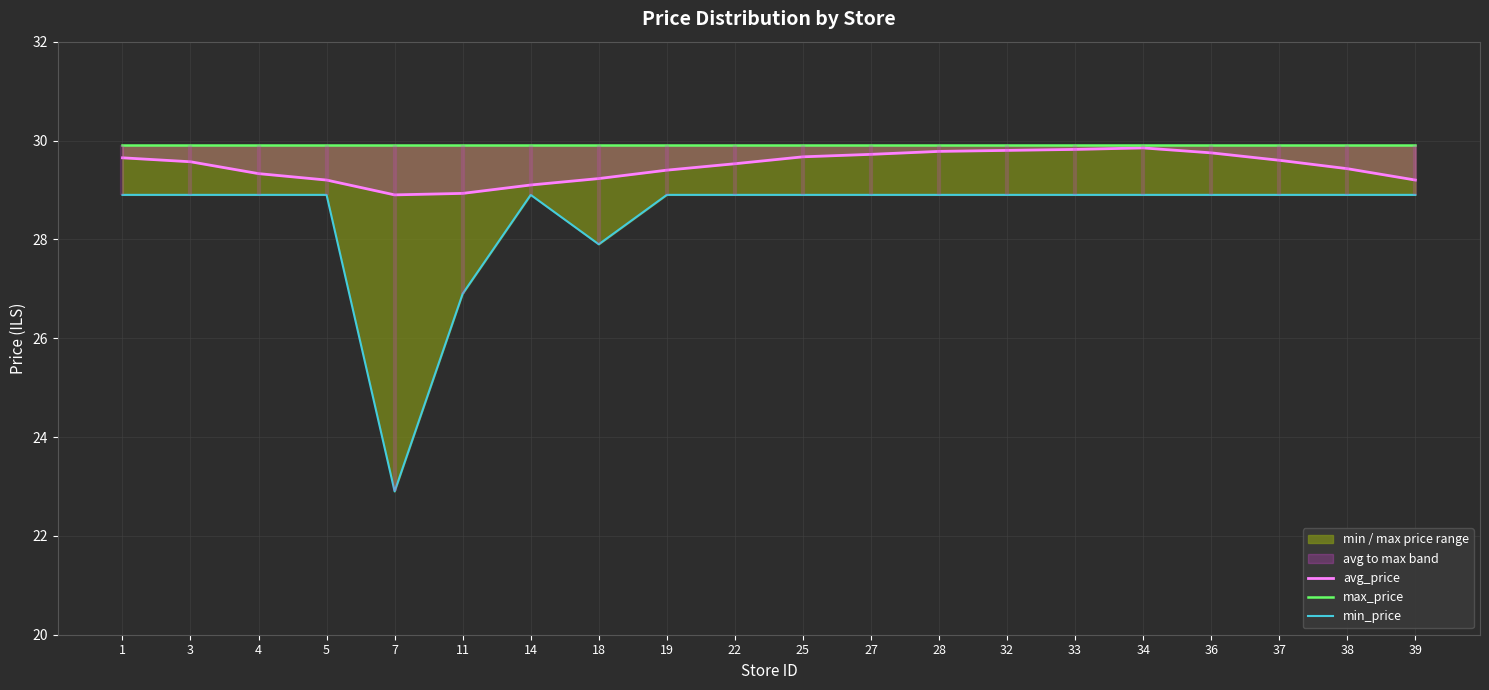

At which category does min_price reach its first local valley?

7